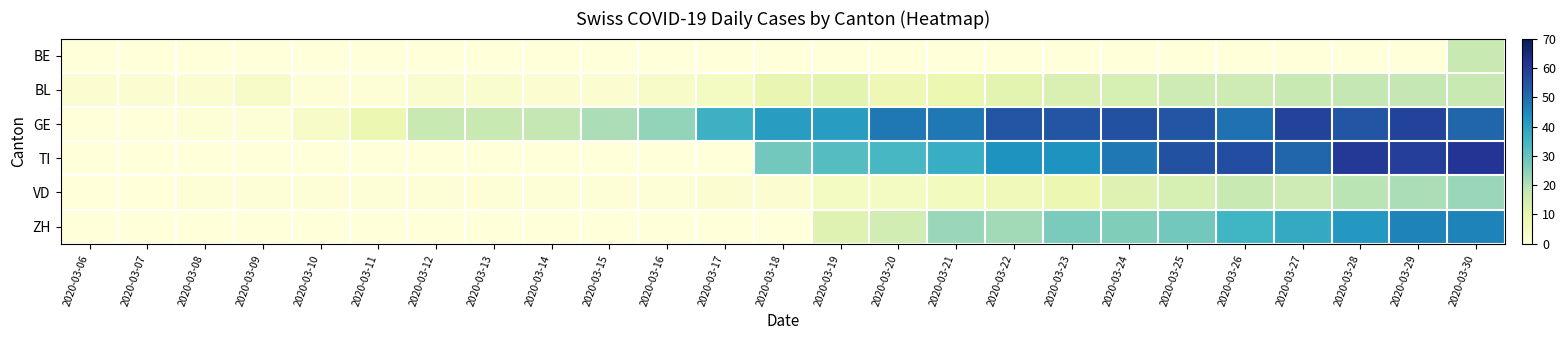

Which label corresponds to the smallest value in the chart?

2020-03-06